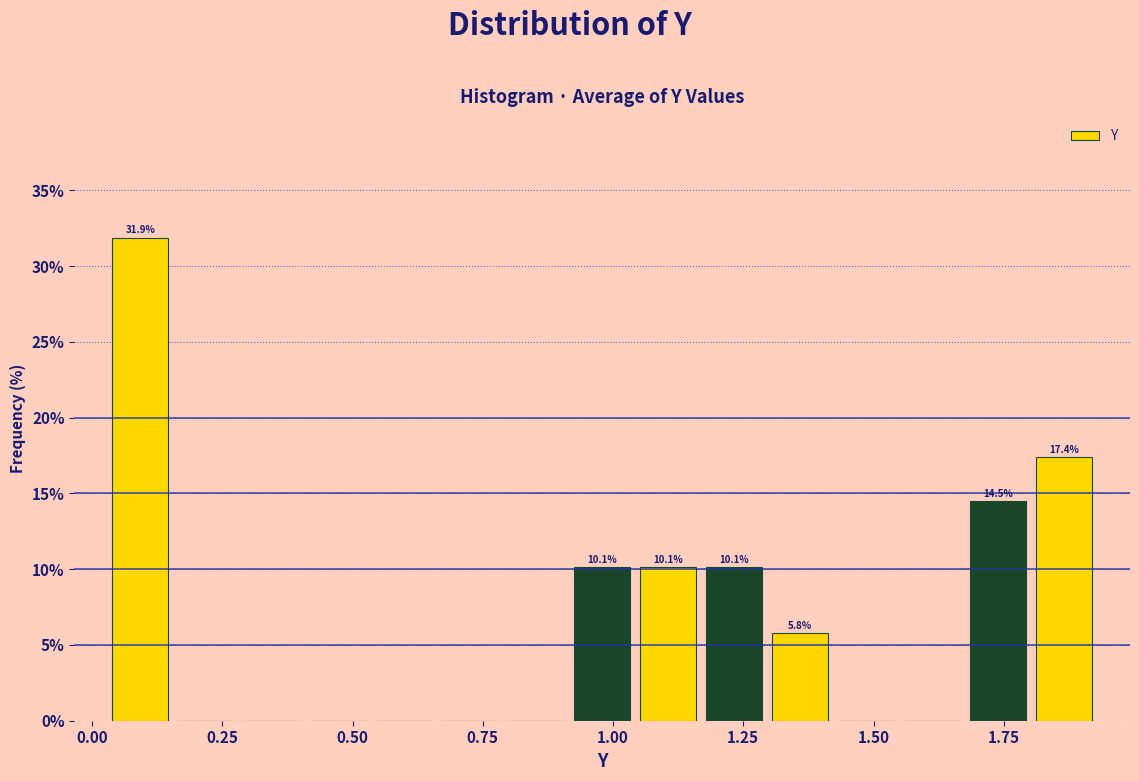

Read against the x-axis, roughly where is the centre of the tallest bar?

0.10